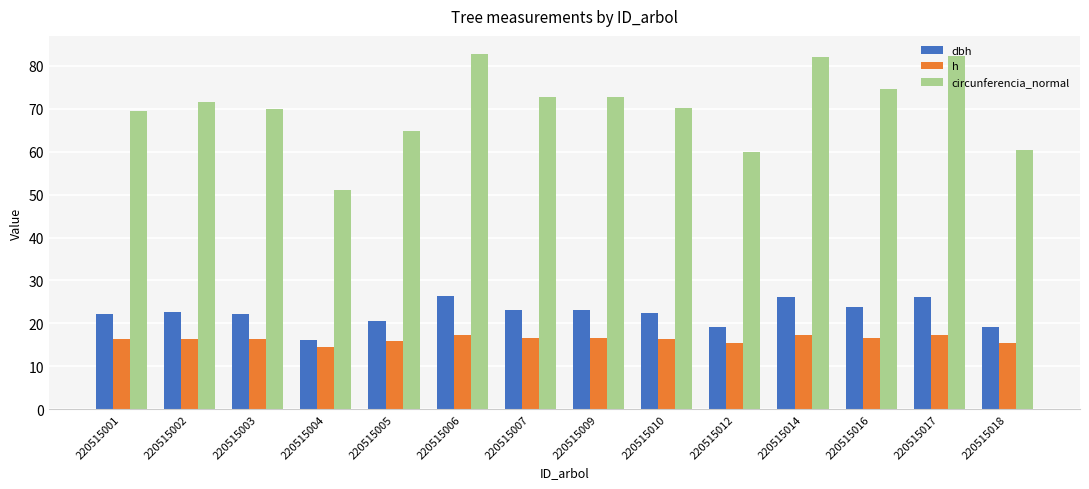

Which series has the largest total across all categories?

circunferencia_normal